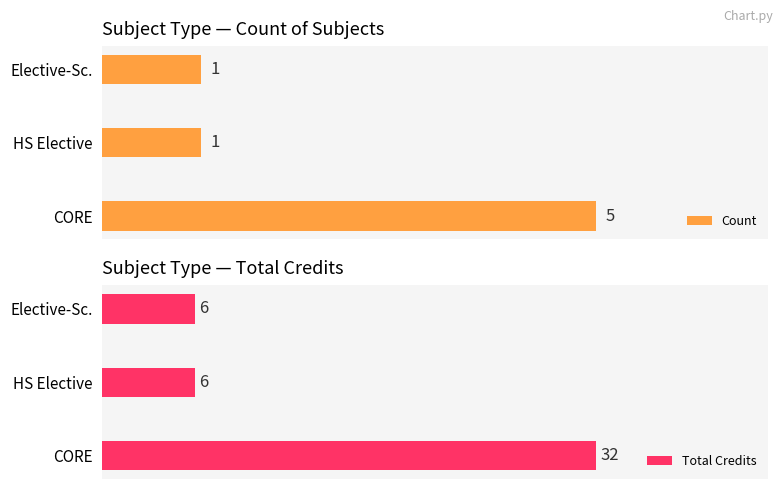

What is the smallest value displayed?

1